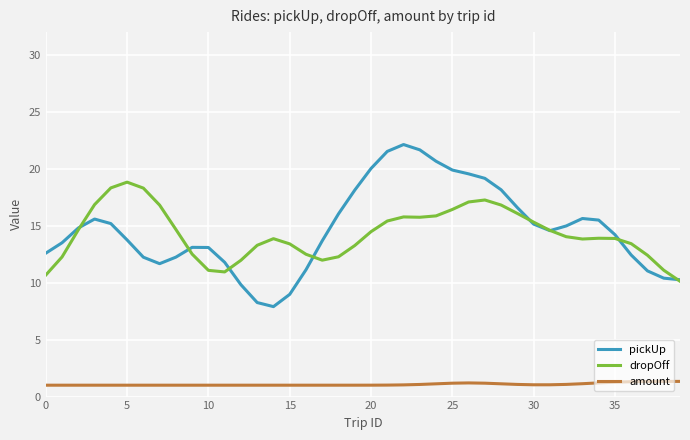

True or false: amount and dropOff cross at least once.

False